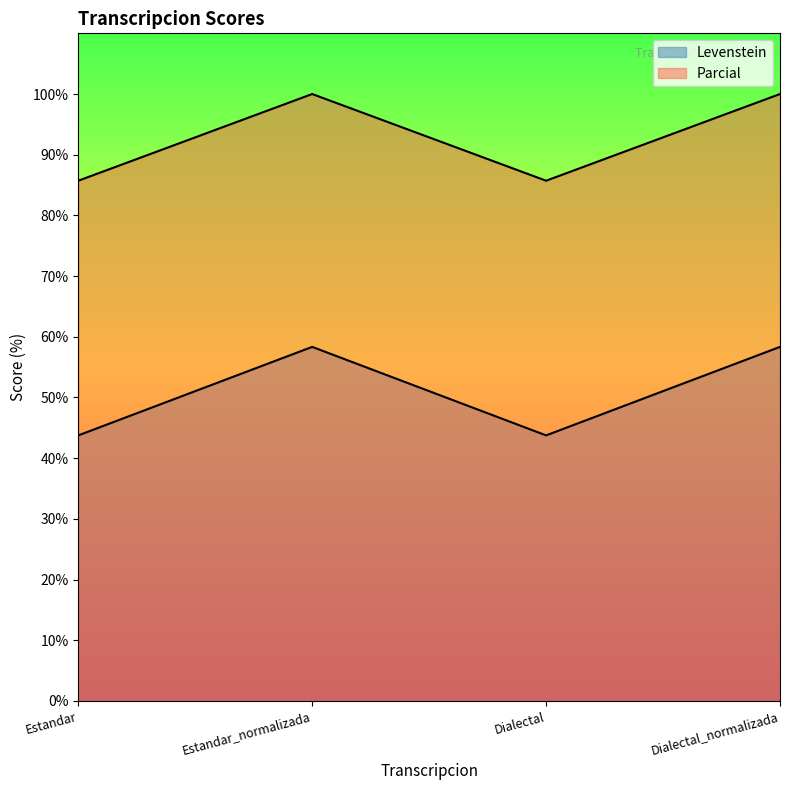

At which label does Levenstein reach its minimum?

Estandar